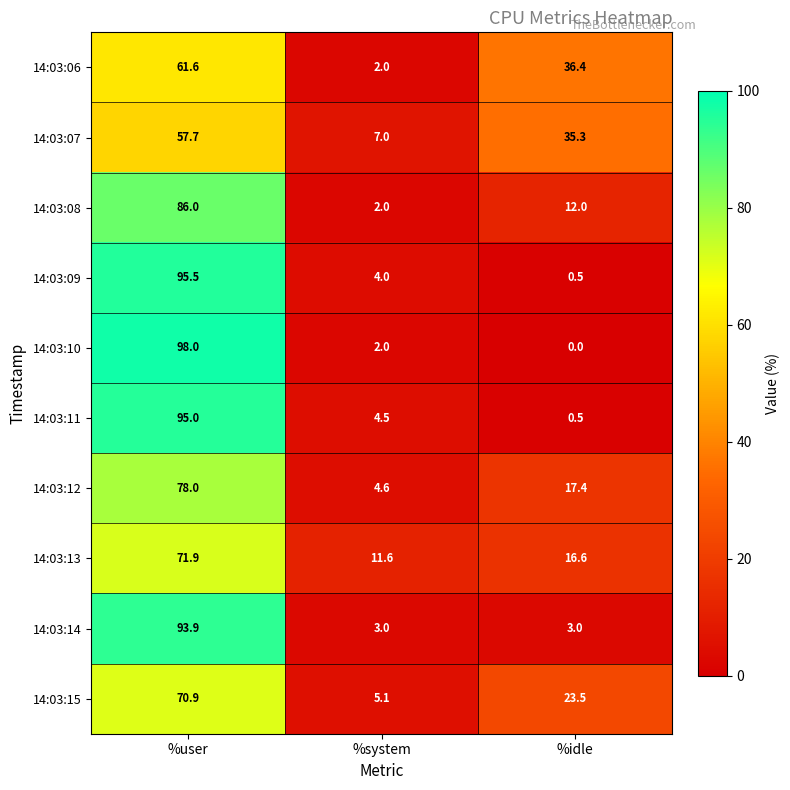

What is the difference between the highest and lowest values at %user?

40.3